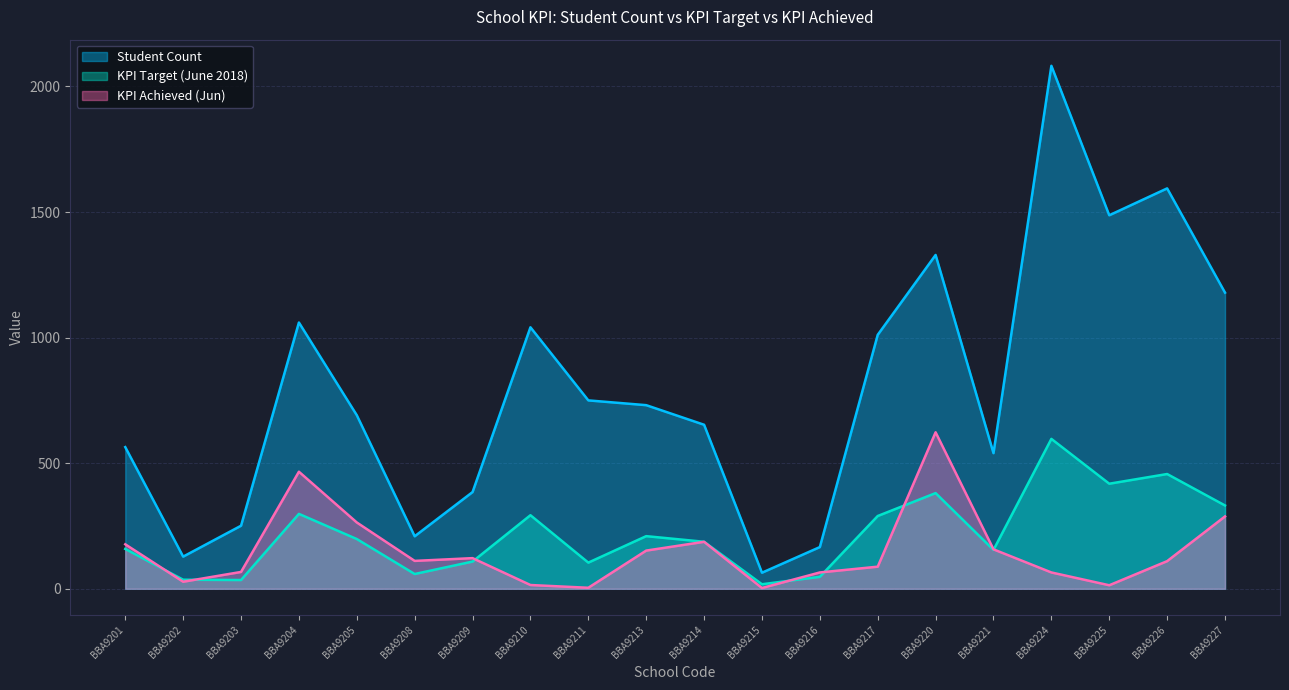

Reading left to right, transcribe all the data shown in this chart.

Student Count: 564.0	128.0	251.0	1060.0	691.0	209.0	385.0	1041.0	750.0	731.0	653.0	64.0	166.0	1011.0	1329.0	540.0	2082.0	1487.0	1594.0	1179.0
KPI Target (June 2018): 158.7	36.0	34.8	298.2	198.1	58.8	108.3	292.8	104.1	209.5	187.2	18.0	47.6	289.8	380.9	154.8	596.7	418.3	456.9	331.6
KPI Achieved (Jun): 177.0	28.0	67.0	466.0	264.0	111.0	122.0	15.0	4.0	152.0	187.0	3.0	65.0	88.0	623.0	157.0	65.0	14.0	110.0	288.0